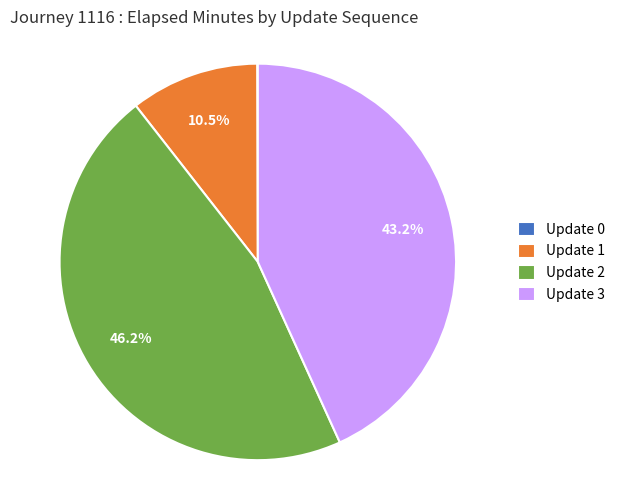

What percentage is NOT represented by Update 1?

89.5%